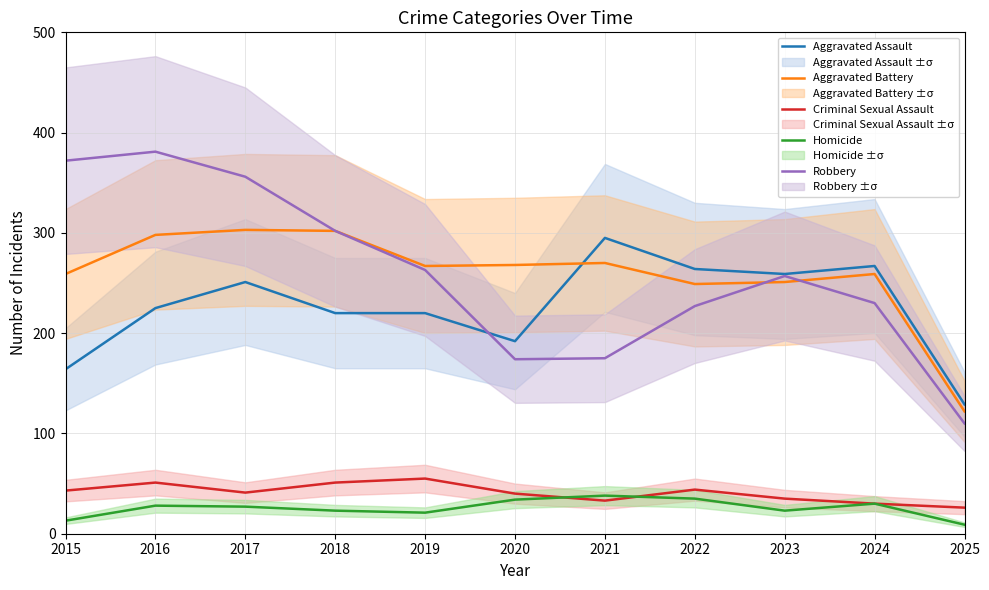

How many values in the Homicide series exceed 27?

5